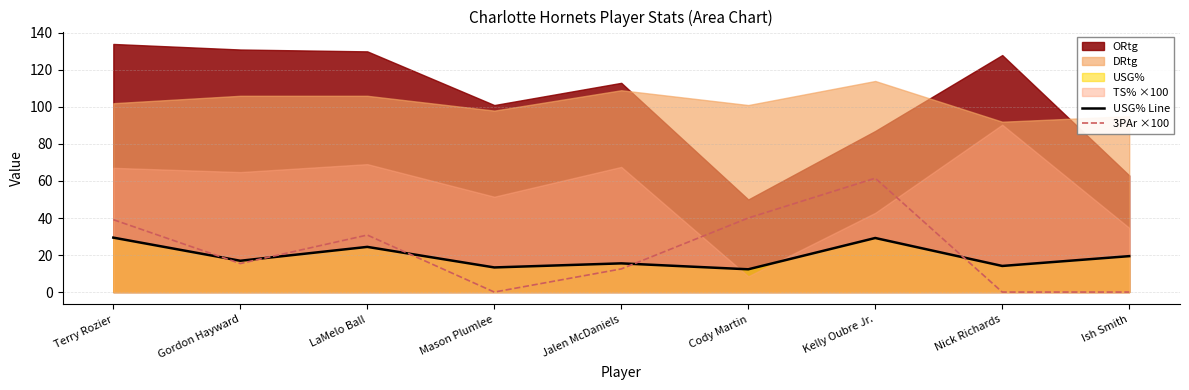

Where is 3PAr ×100 nearest to the value 30?

LaMelo Ball